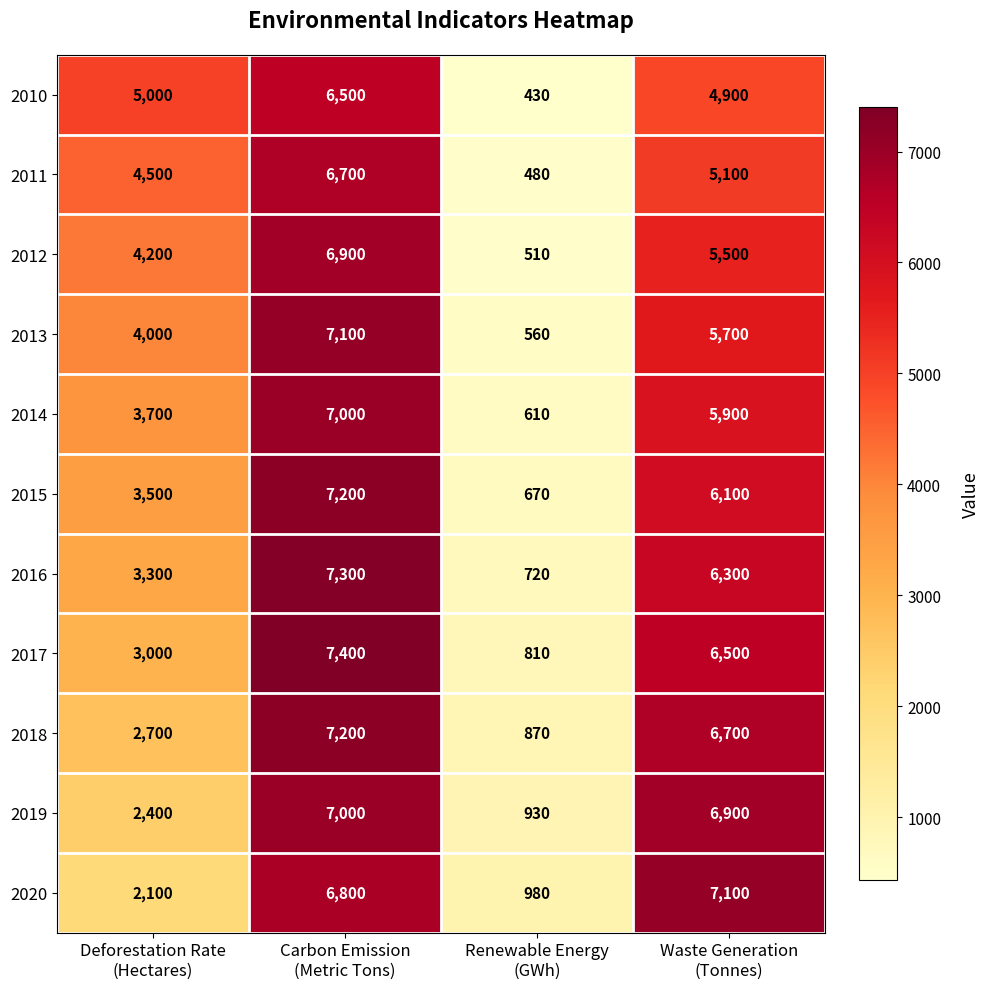

What is the difference between the second highest and second lowest values in the 2020 series?

4700